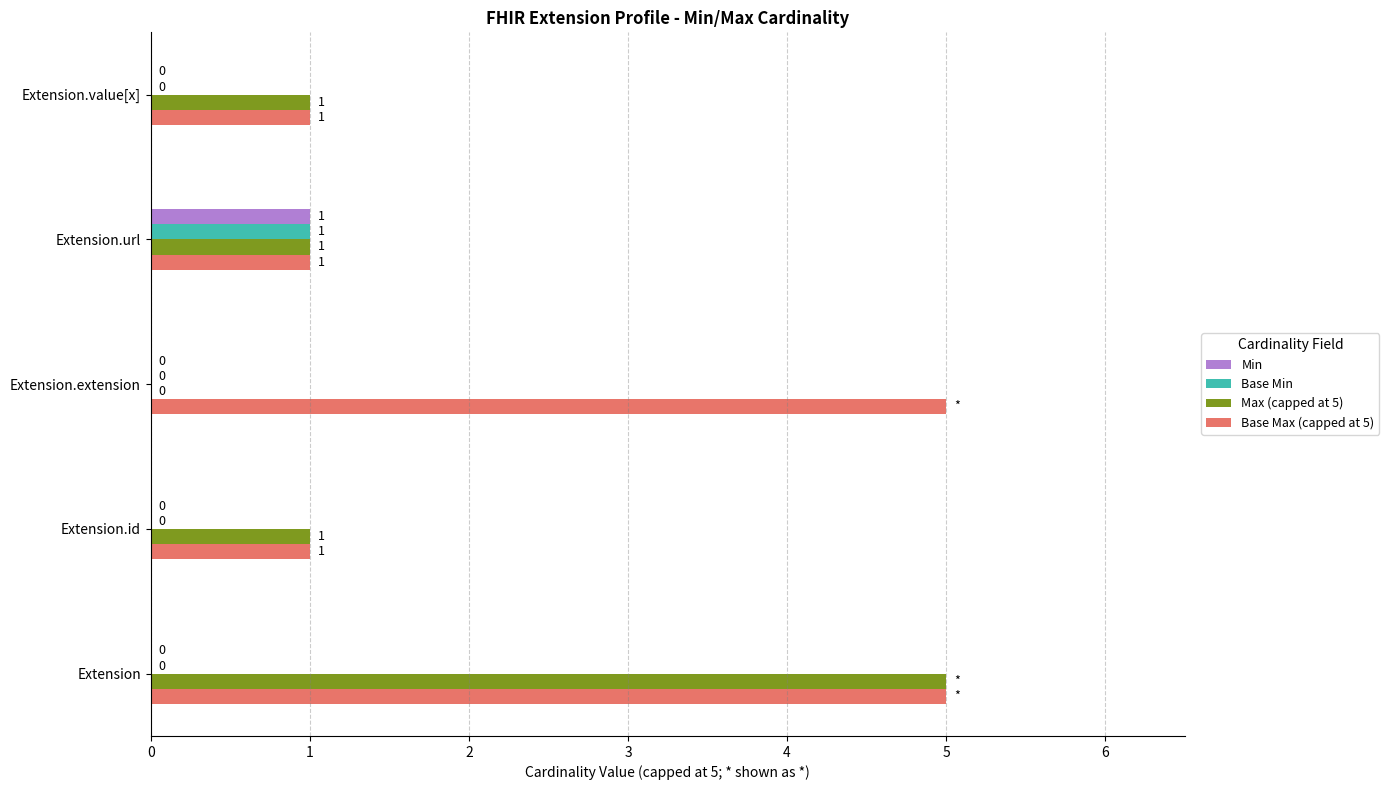

Which series changed the most between Extension and Extension.extension?

Max (capped at 5)